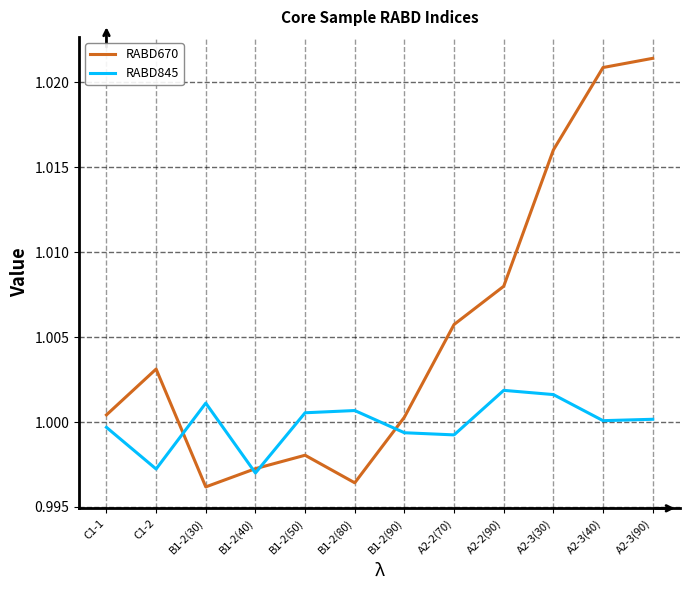

Which series has the widest spread of values?

RABD670